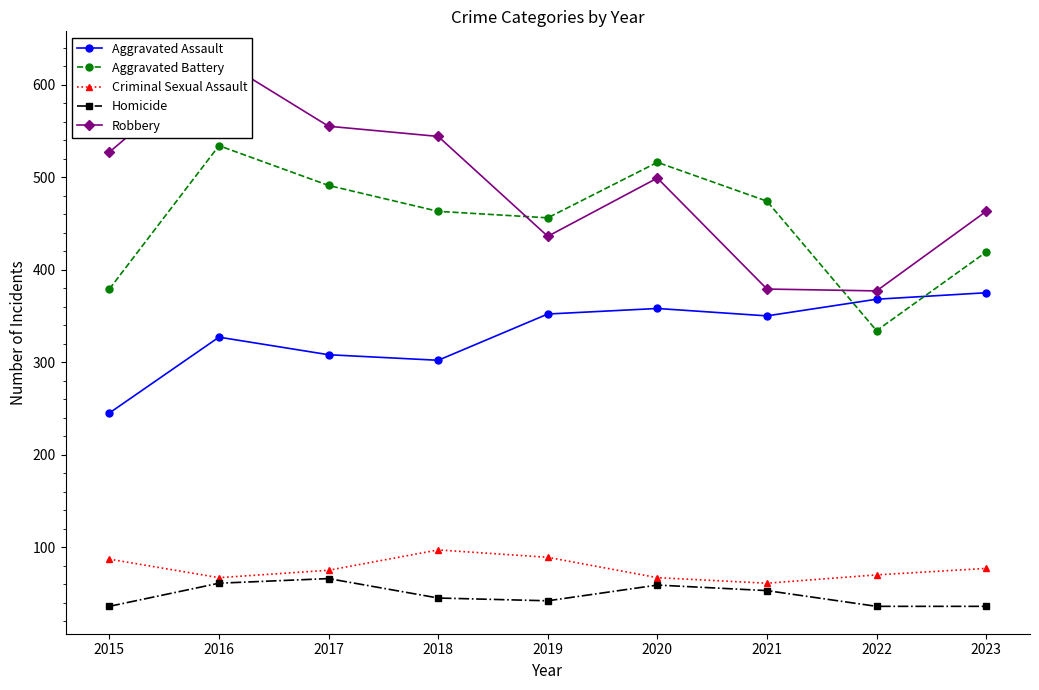

What is the value of the Robbery point at the 9th from the left?

463